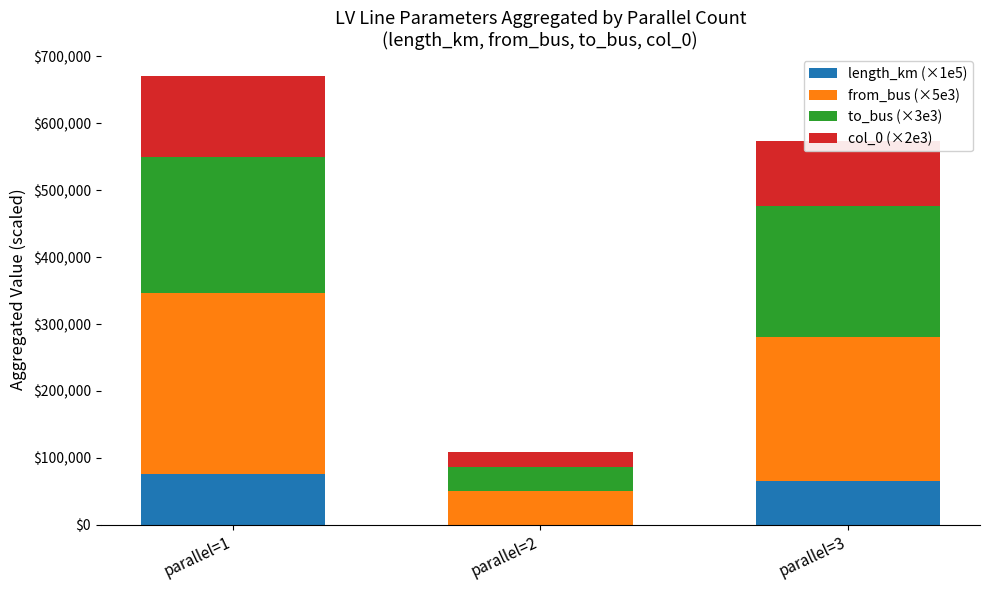

What is the total value across all series at parallel=1?

670213.5